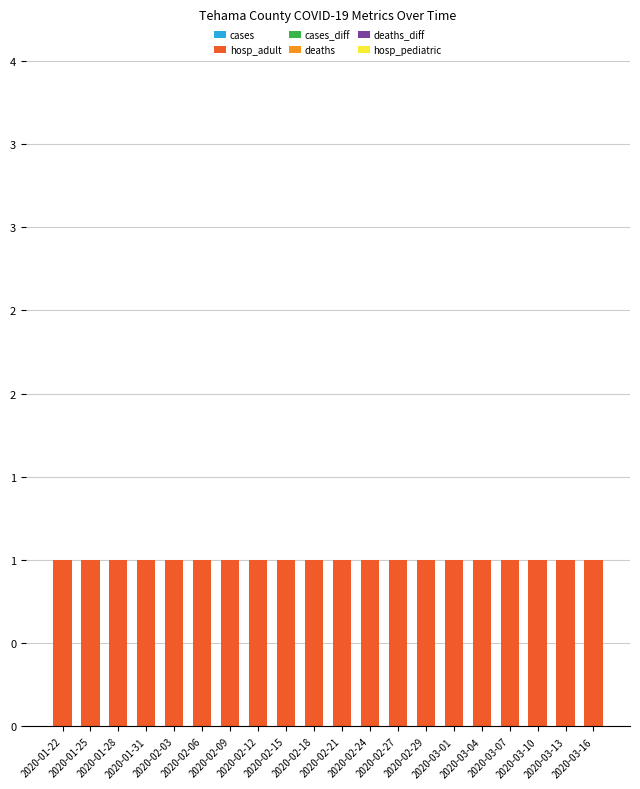

Rank the series at 2020-03-10 from lowest to highest value.

cases, cases_diff, deaths, deaths_diff, hosp_pediatric, hosp_adult